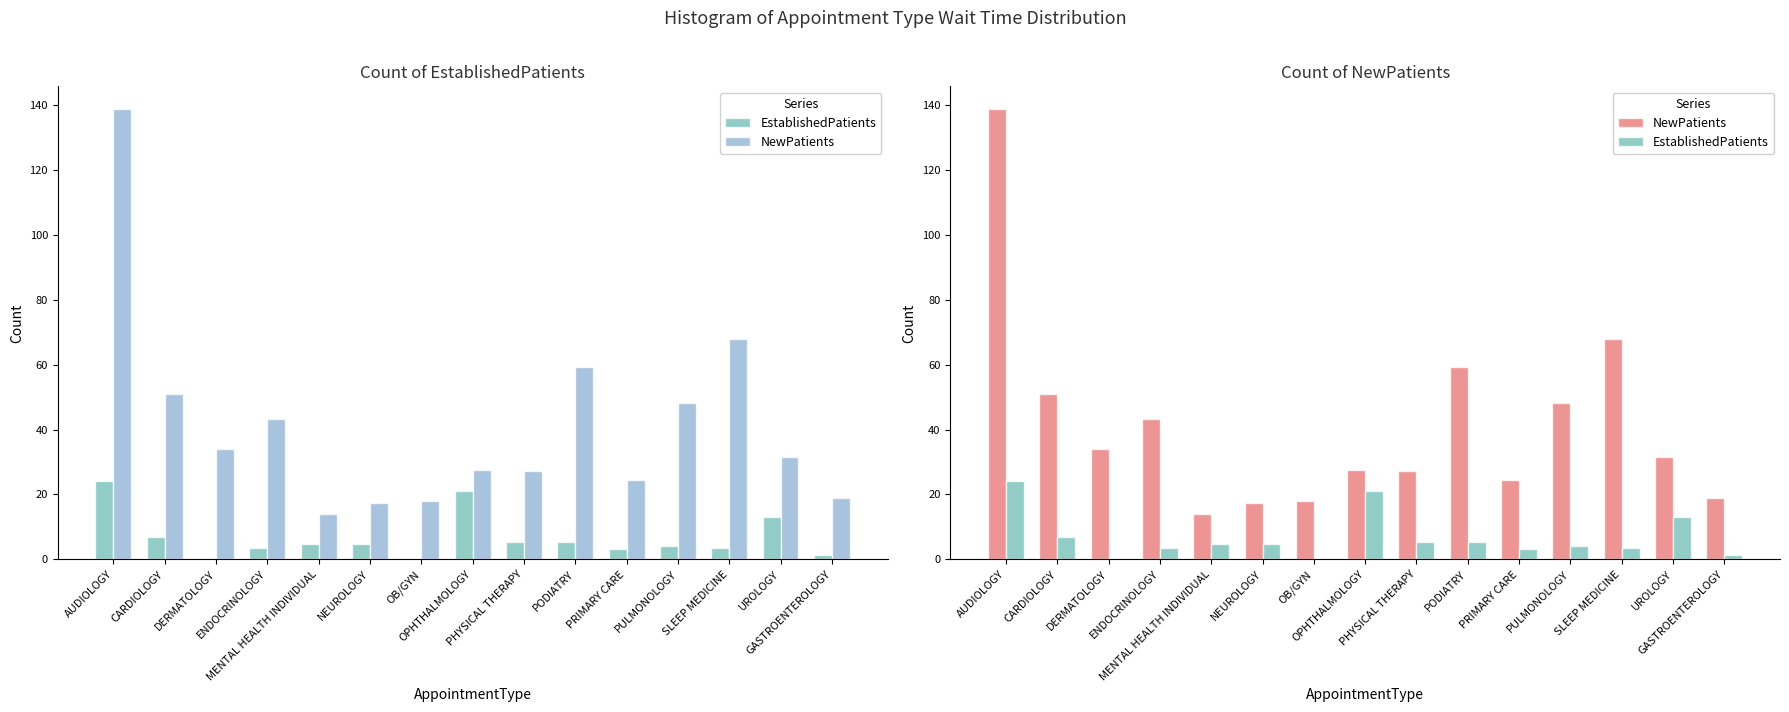

What is the spread (max minus min) of values at PRIMARY CARE?

21.3